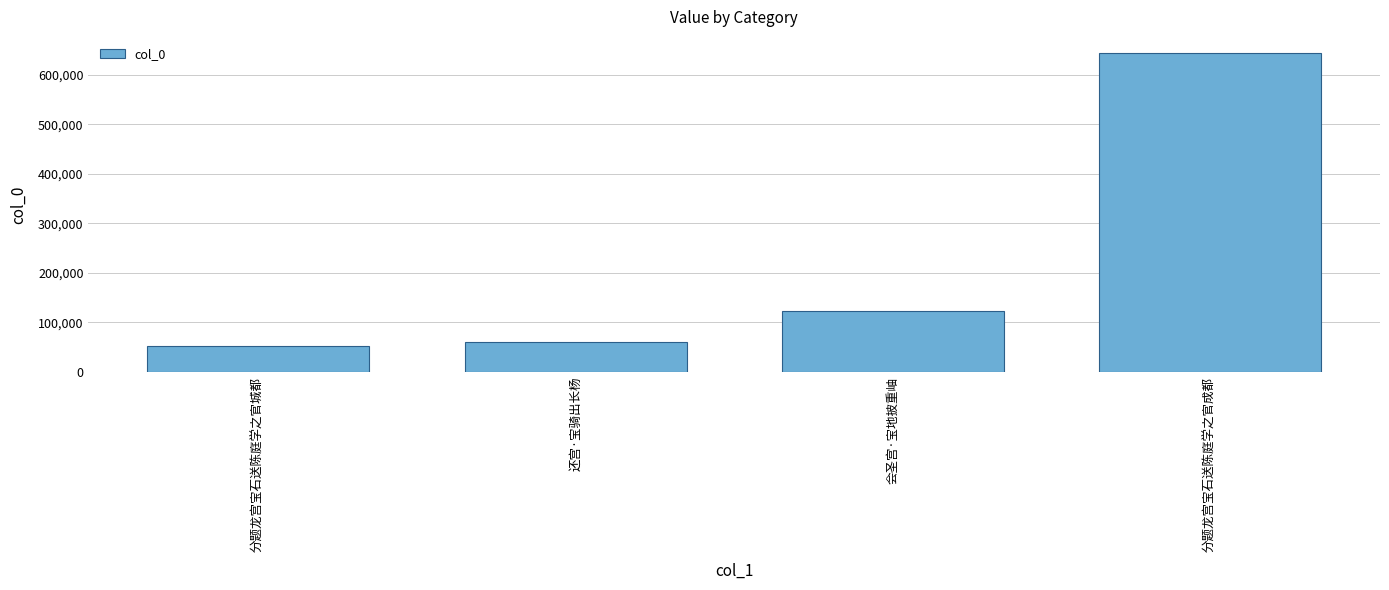

What is the approximate value at 分题龙宫宝石送陈庭学之官成都?

644292